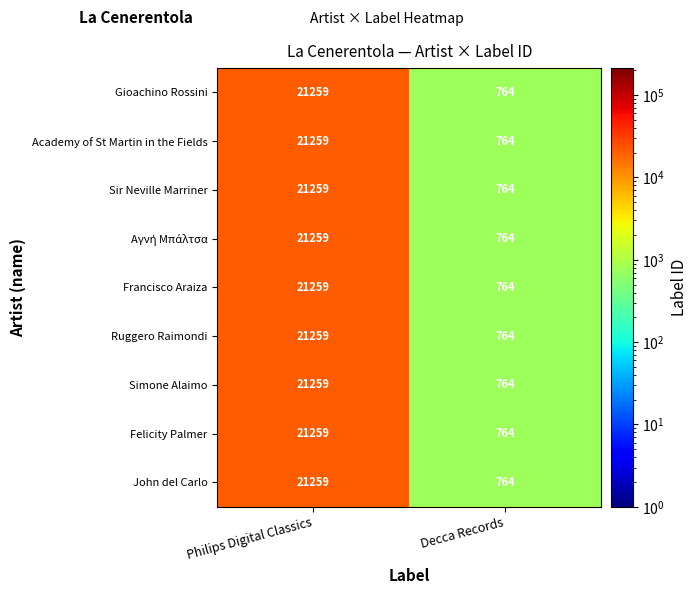

Is it true that Simone Alaimo equals 195 at Decca Records?

False